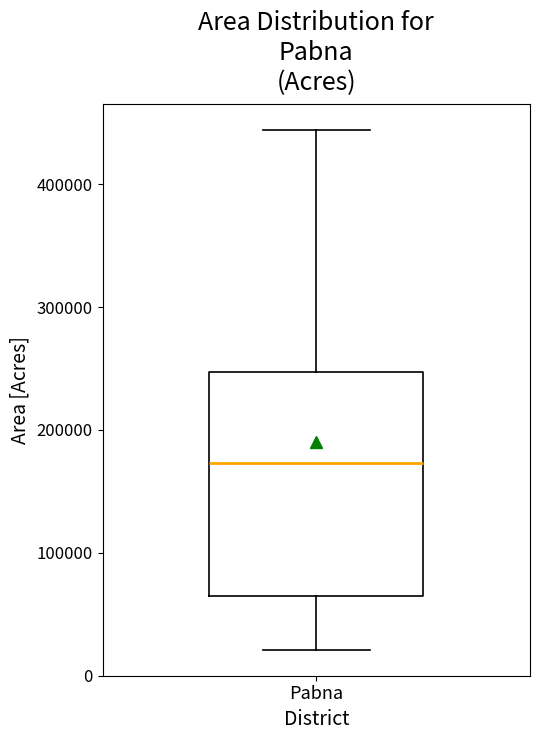

Where does the median line of the box for Pabna sit on the y-axis? The values are not printed on the chart, so give them approximately, as read against the axis.

170000